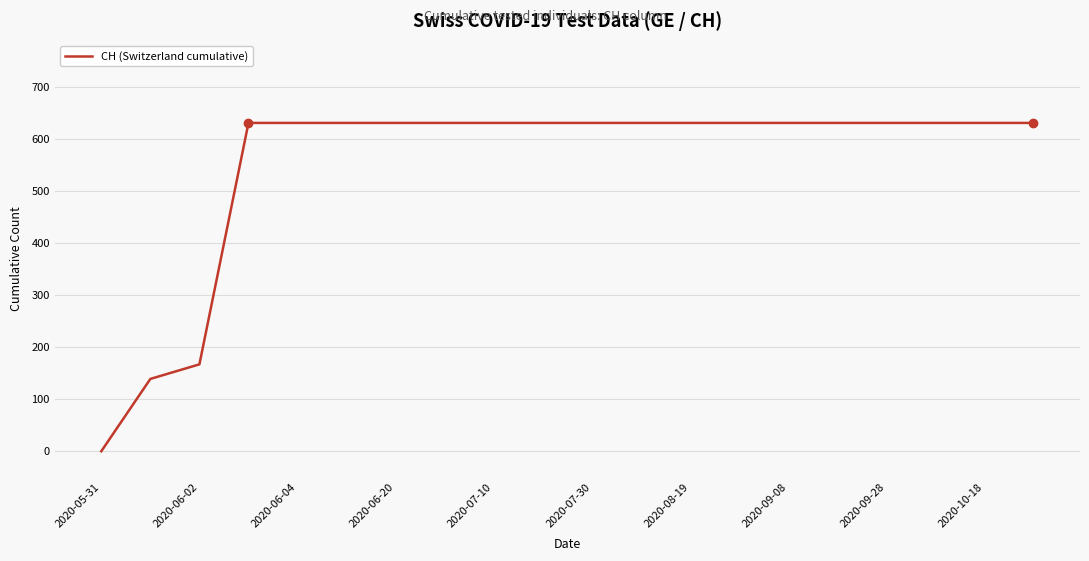

What is the maximum value shown in the chart?

631